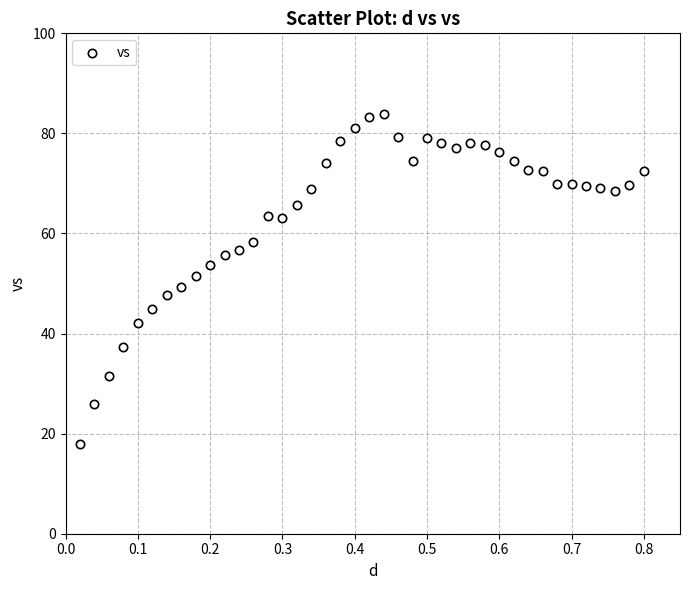

What is the range of X values (max minus min)?

0.8